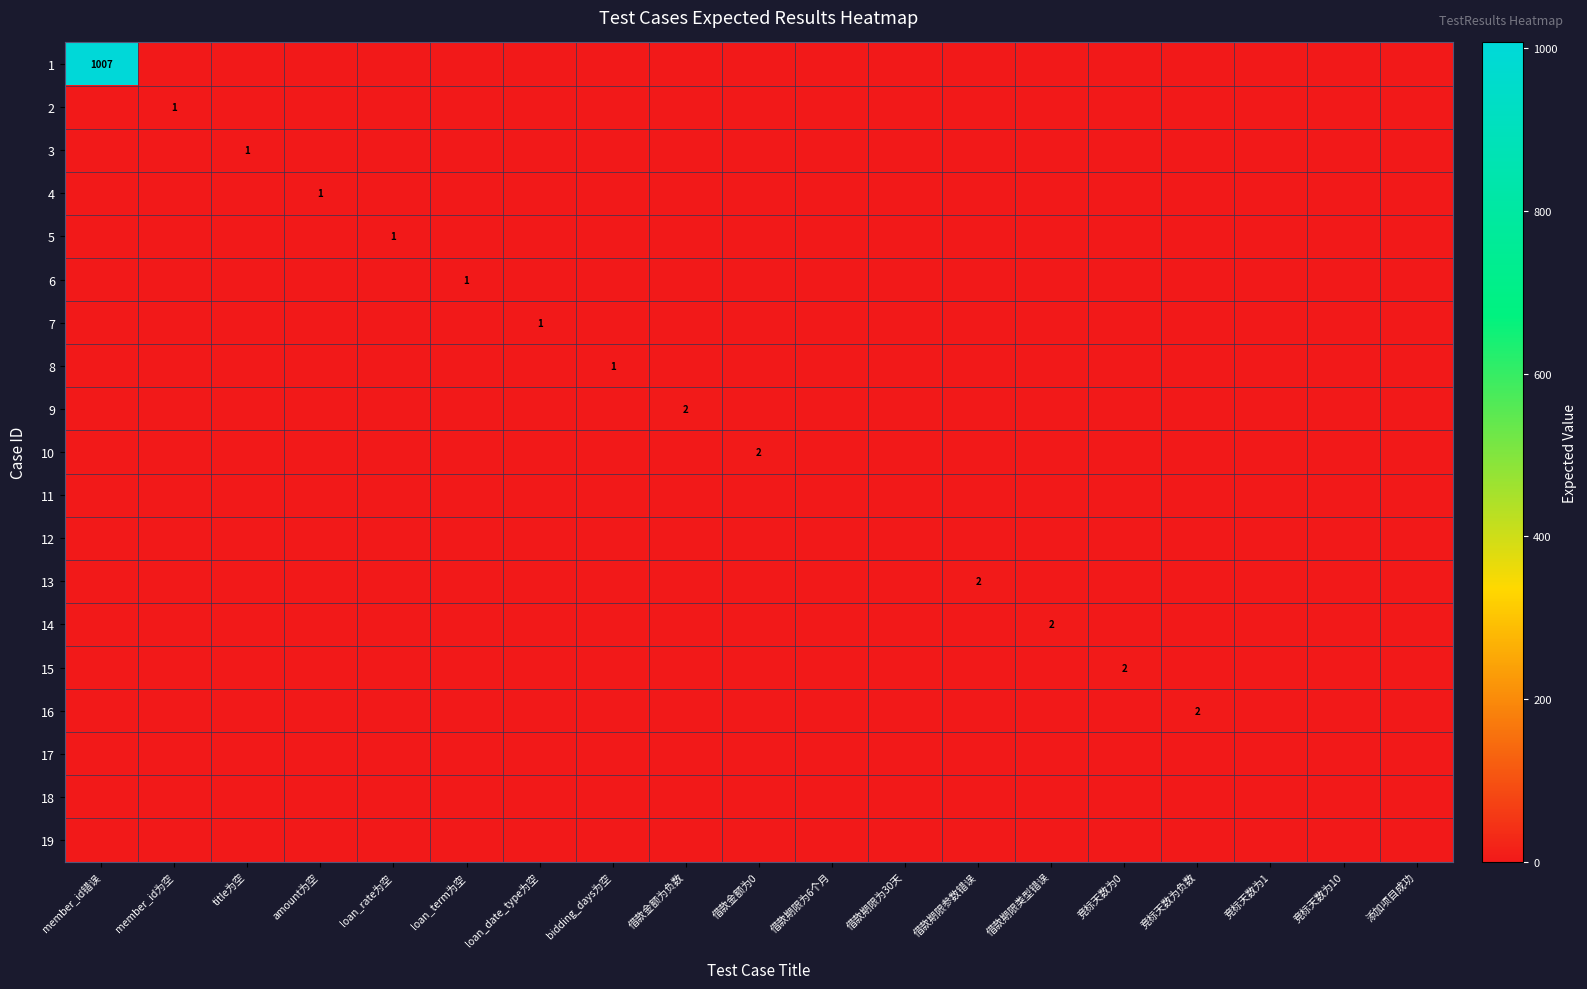

At amount为空, list the series in order from largest to smallest.

4, 1, 2, 3, 5, 6, 7, 8, 9, 10, 11, 12, 13, 14, 15, 16, 17, 18, 19